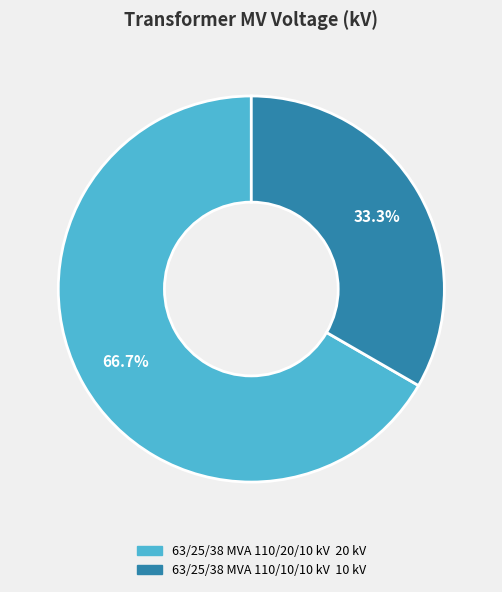

The 63/25/38 MVA 110/10/10 kV slice represents 19% of the pie. True or false?

False